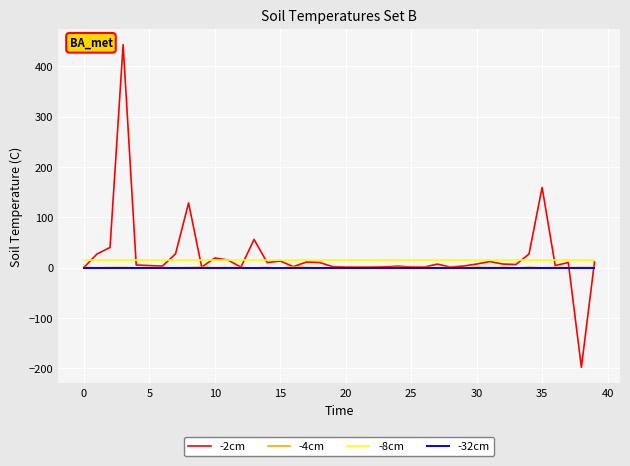

What is the maximum value shown in the chart?

442.7